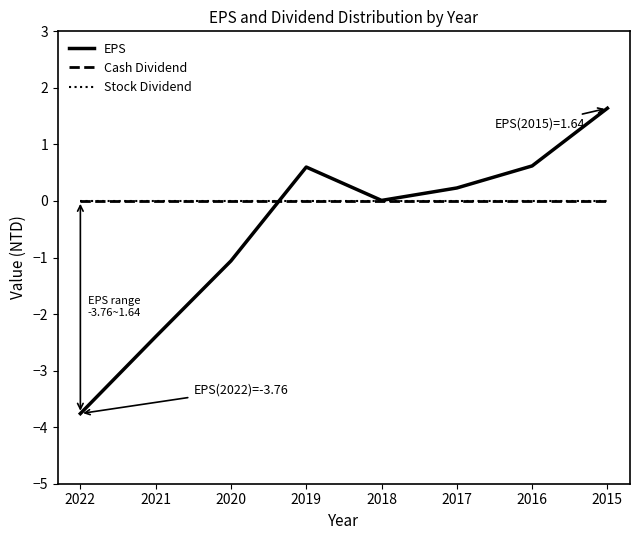

Reading left to right, what are all the values shown in this chart?

EPS: 2022=-3.8	2021=-2.4	2020=-1.1	2019=0.6	2018=0.0	2017=0.2	2016=0.6	2015=1.6
Cash Dividend: 2022=0.0	2021=0.0	2020=0.0	2019=0.0	2018=0.0	2017=0.0	2016=0.0	2015=0.0
Stock Dividend: 2022=0.0	2021=0.0	2020=0.0	2019=0.0	2018=0.0	2017=0.0	2016=0.0	2015=0.0